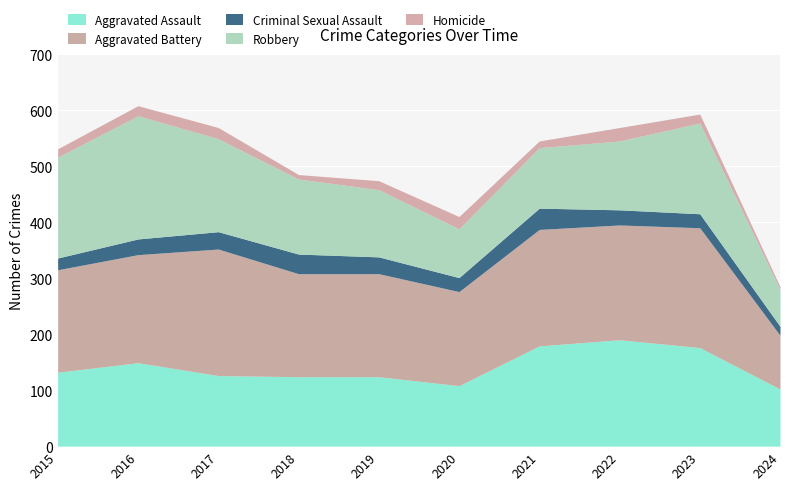

How many categories are shown in the chart?

10